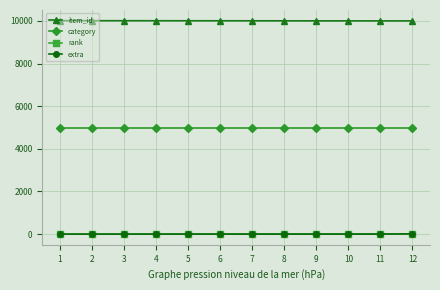

Is the value of category at 4 greater than the value of item_id at 3?

No